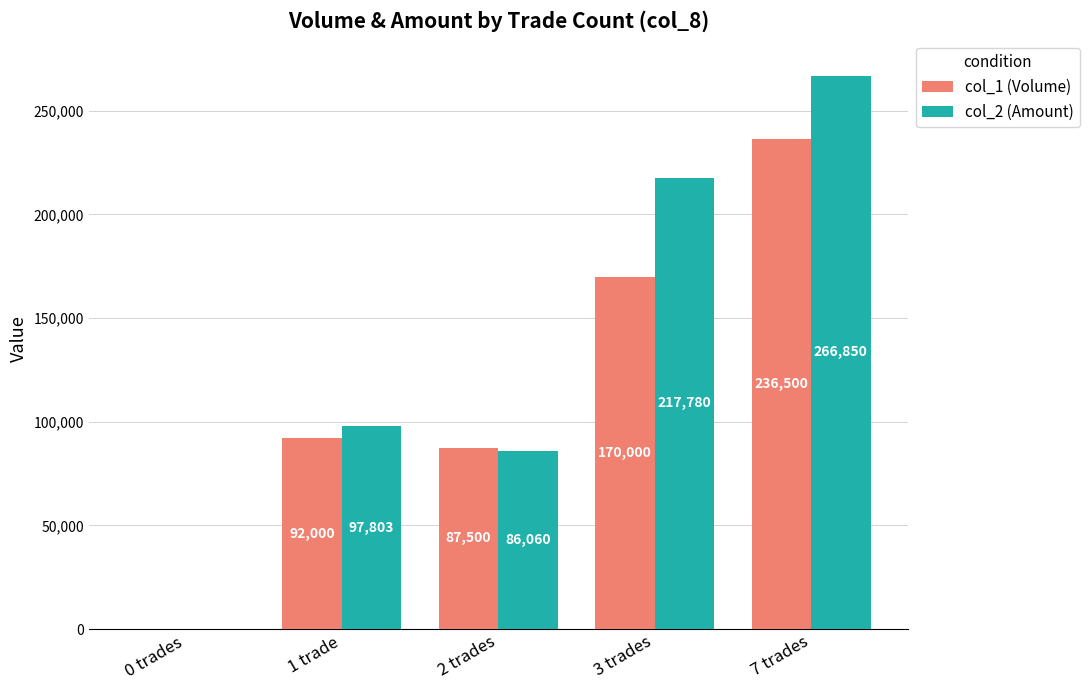

The value of col_2 (Amount) at 1 trade is 97803. True or false?

True